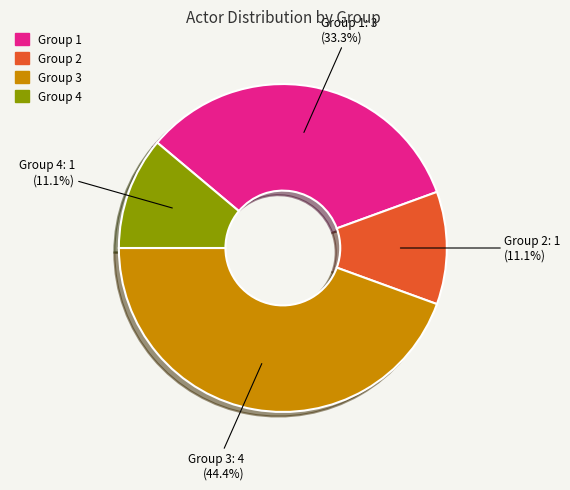

Combined, what portion of the pie is Group 1 and Group 3?

77.8%